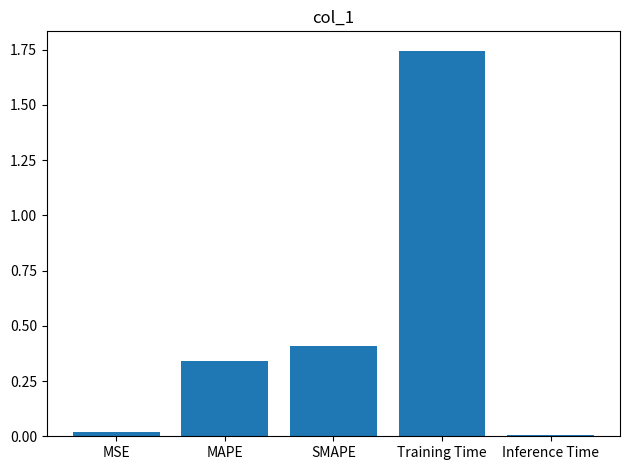

Is it true that the value at SMAPE is 0.4?

True